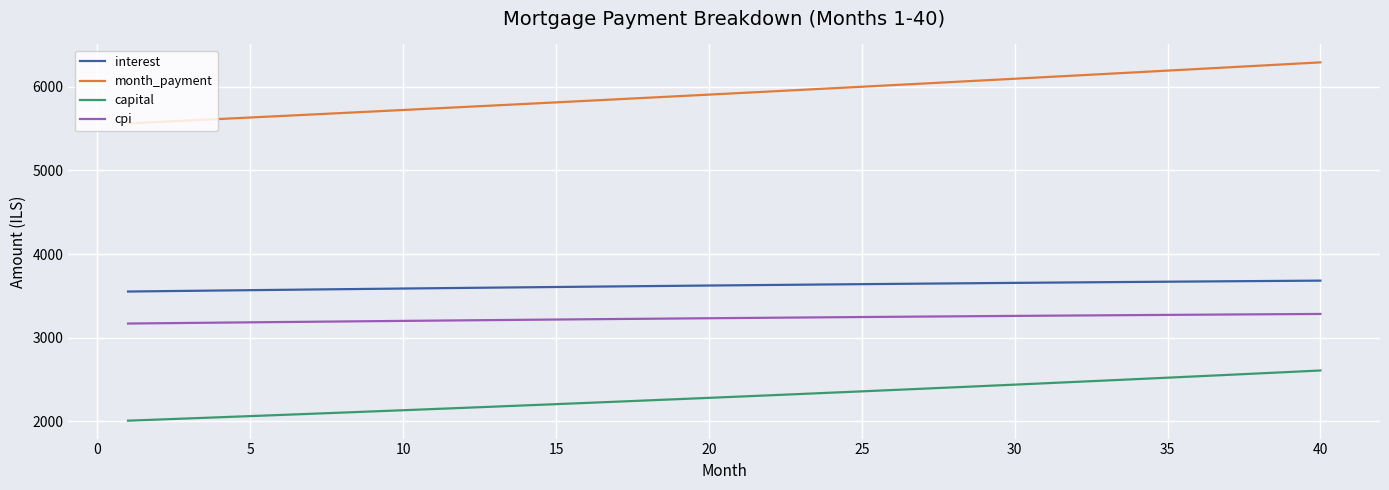

What is the difference between the maximum and minimum values in the interest series?

130.2